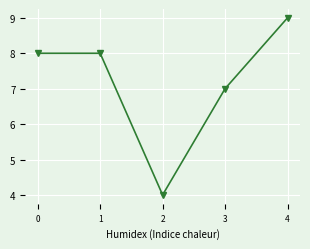

At which category does the data reach its first local valley?

2